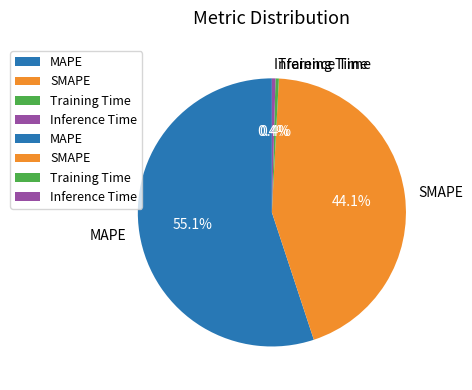

What is the largest slice in the pie chart?

MAPE